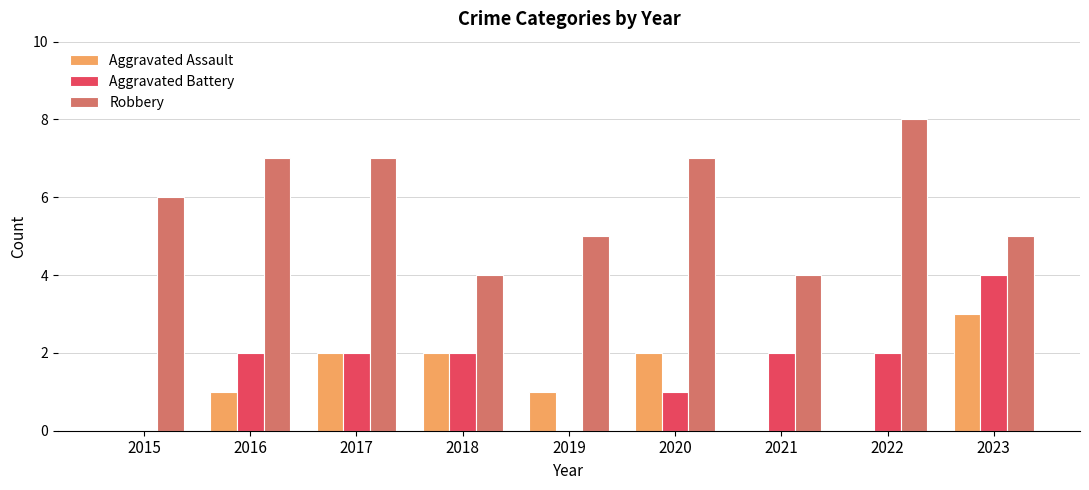

Reading left to right, extract all data points from this chart.

Aggravated Assault: 2015=0	2016=1	2017=2	2018=2	2019=1	2020=2	2021=0	2022=0	2023=3
Aggravated Battery: 2015=0	2016=2	2017=2	2018=2	2019=0	2020=1	2021=2	2022=2	2023=4
Robbery: 2015=6	2016=7	2017=7	2018=4	2019=5	2020=7	2021=4	2022=8	2023=5